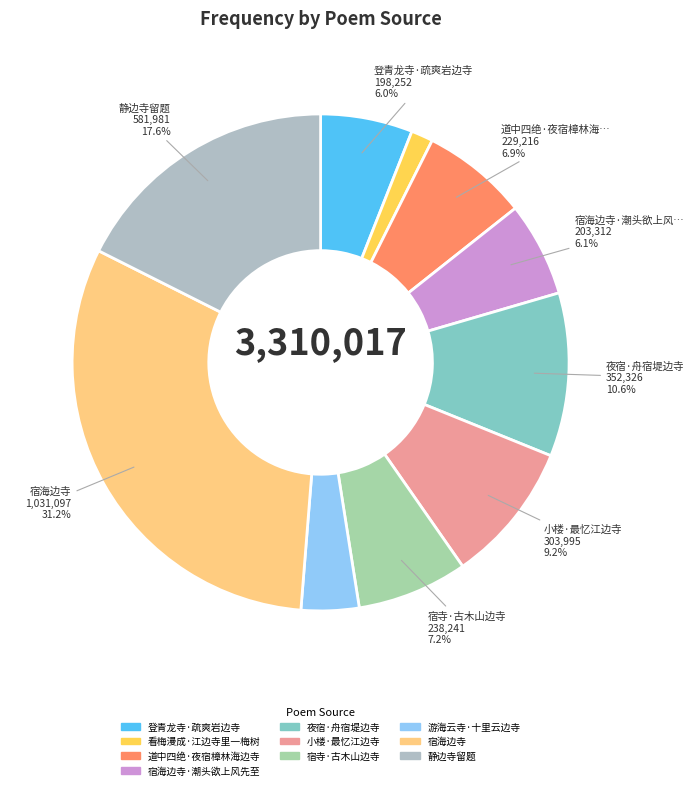

True or false: 宿海边寺 accounts for 31% of the total.

True